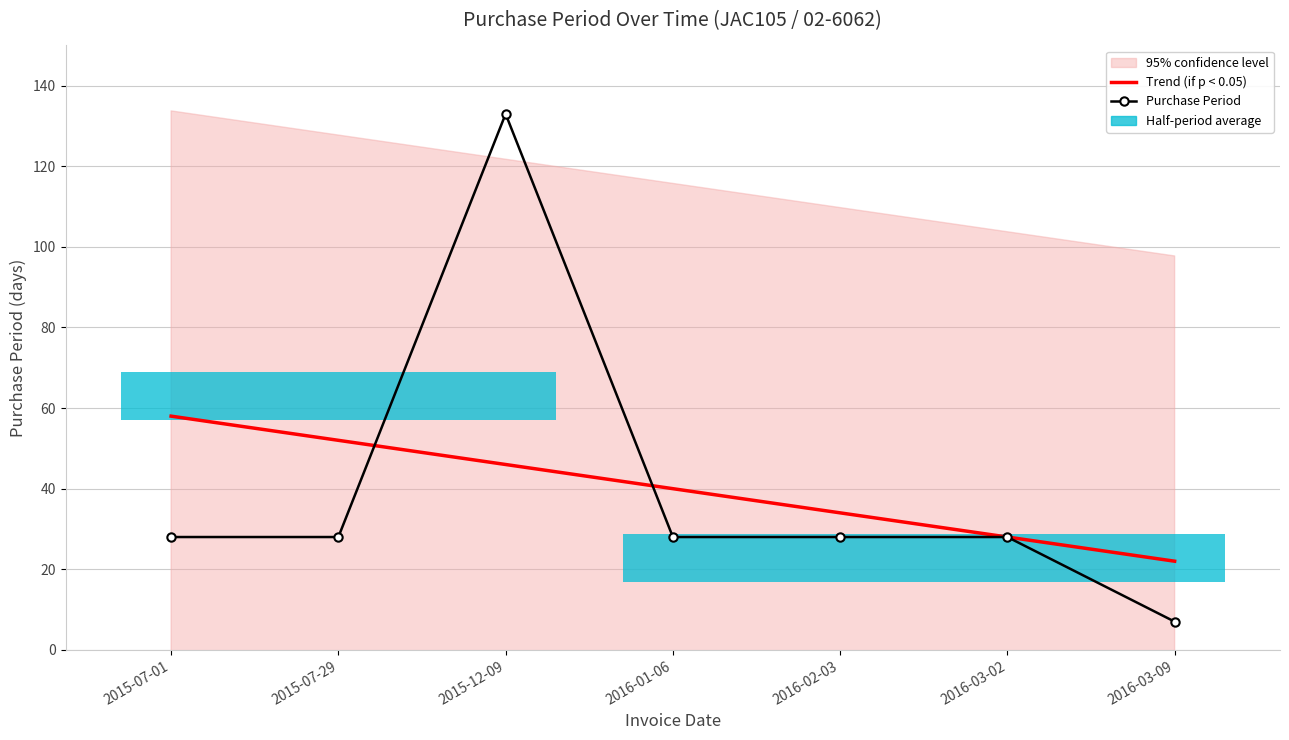

Which series has the largest total across all categories?

Purchase Period